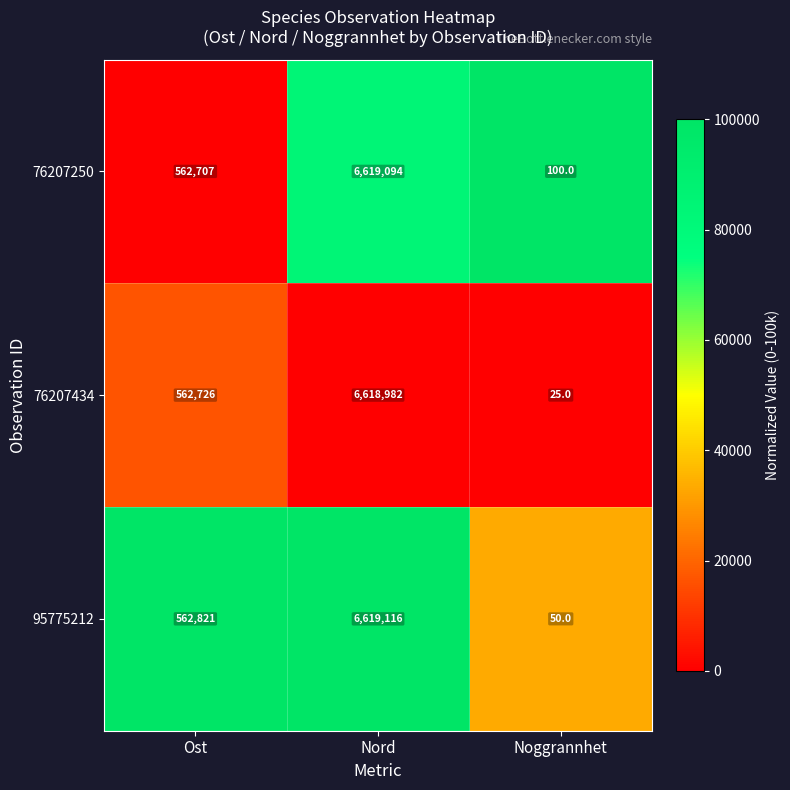

How many data points does each series have?

3